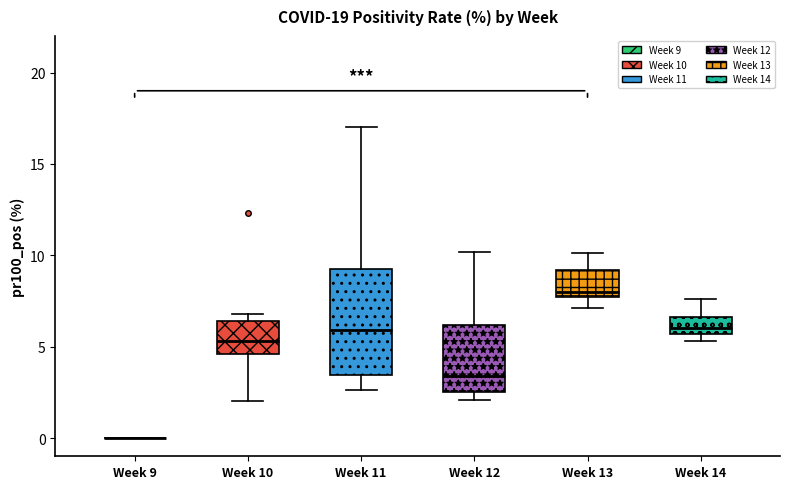

Reading left to right, transcribe this box plot: for each box, give where its median line is, the range the box spans, and where its two whiskers end, as read against the y-axis. The values are not printed on the chart, so give them approximately, as read against the axis.

Week 9: box collapsed to a line at 0.0, whiskers 0.0 to 0.0
Week 10: median 5.5, box 4.5 to 6.5, whiskers 2.0 to 7.0
Week 11: median 6.0, box 3.5 to 9.5, whiskers 2.5 to 17.0
Week 12: median 3.5, box 2.5 to 6.0, whiskers 2.0 to 10.0
Week 13: median 8.0, box 7.5 to 9.0, whiskers 7.0 to 10.0
Week 14: median 6.0, box 5.5 to 6.5, whiskers 5.5 (just below the box's lower edge) to 7.5